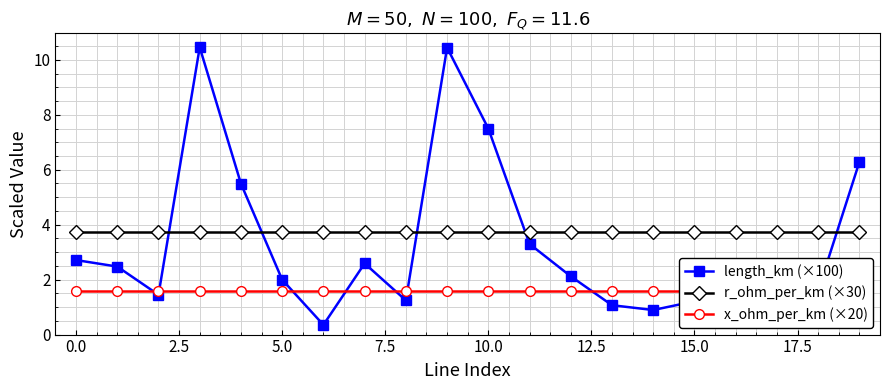

Is it true that x_ohm_per_km (×20) equals 0.5 at 18?

False